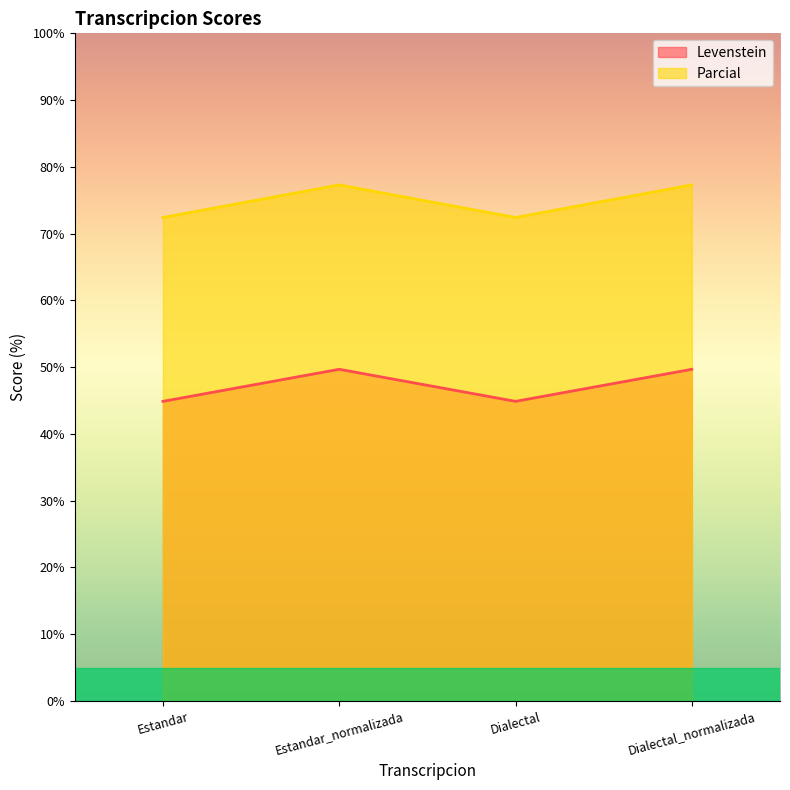

Which series has the largest total across all categories?

Parcial